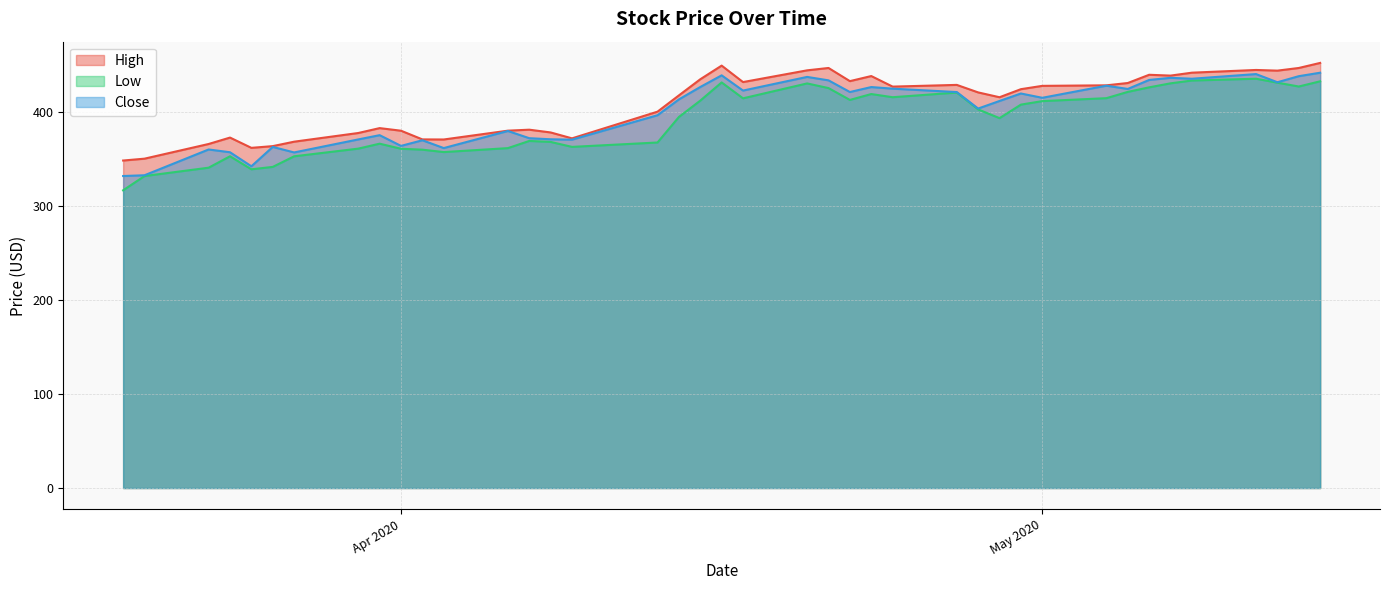

True or false: Close has a value of 581.2 at Apr 2020.

False